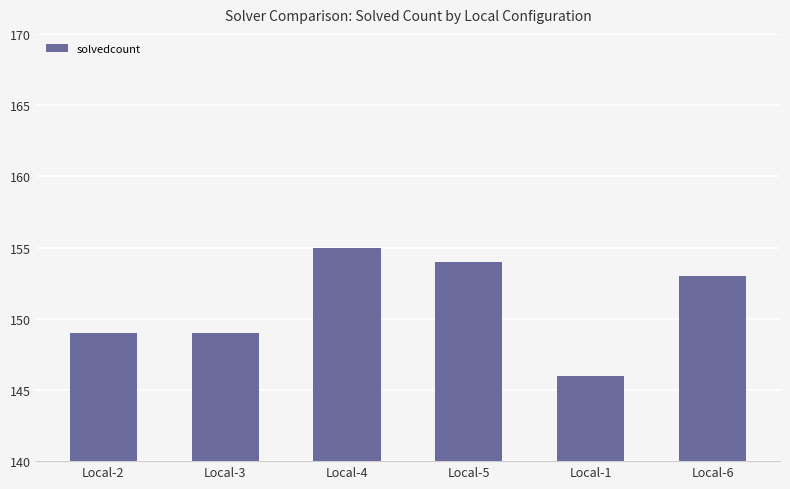

What is the label of the 6th bar from the left?

Local-6